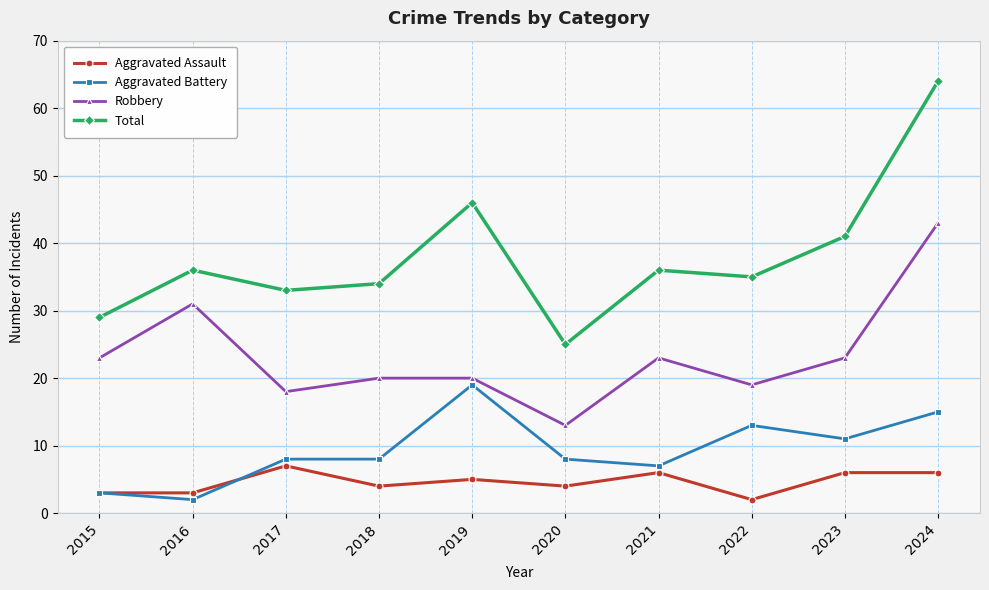

What is the greatest value displayed?

64